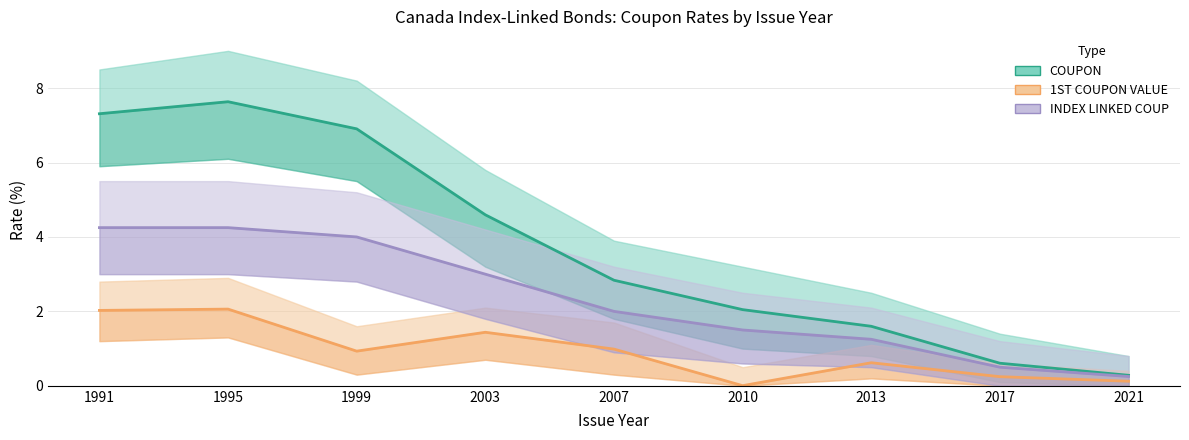

The COUPON series shows 1.5 at 2003. True or false?

False